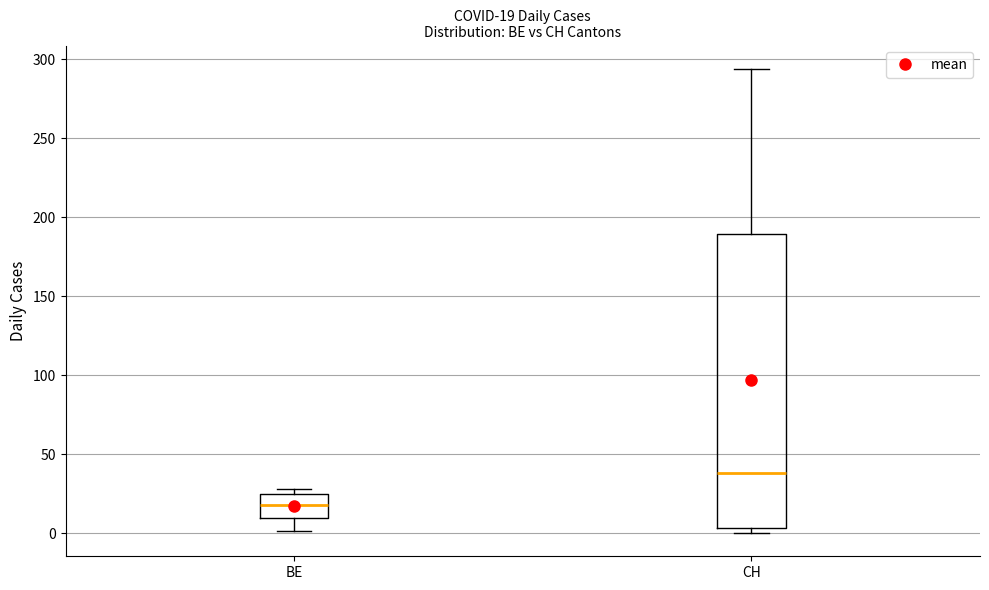

Which box has the lowest median line?

BE